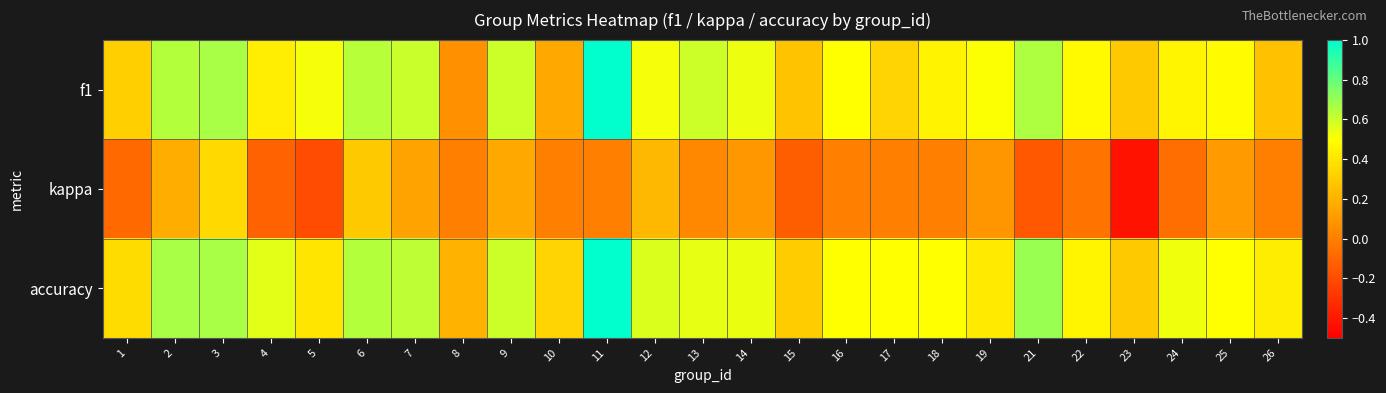

Which has a higher value, 13 or 3?

3